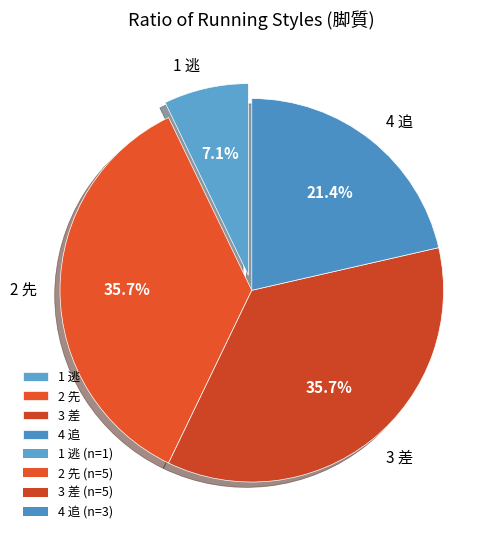

Does 2 先 represent more than half of the total?

No